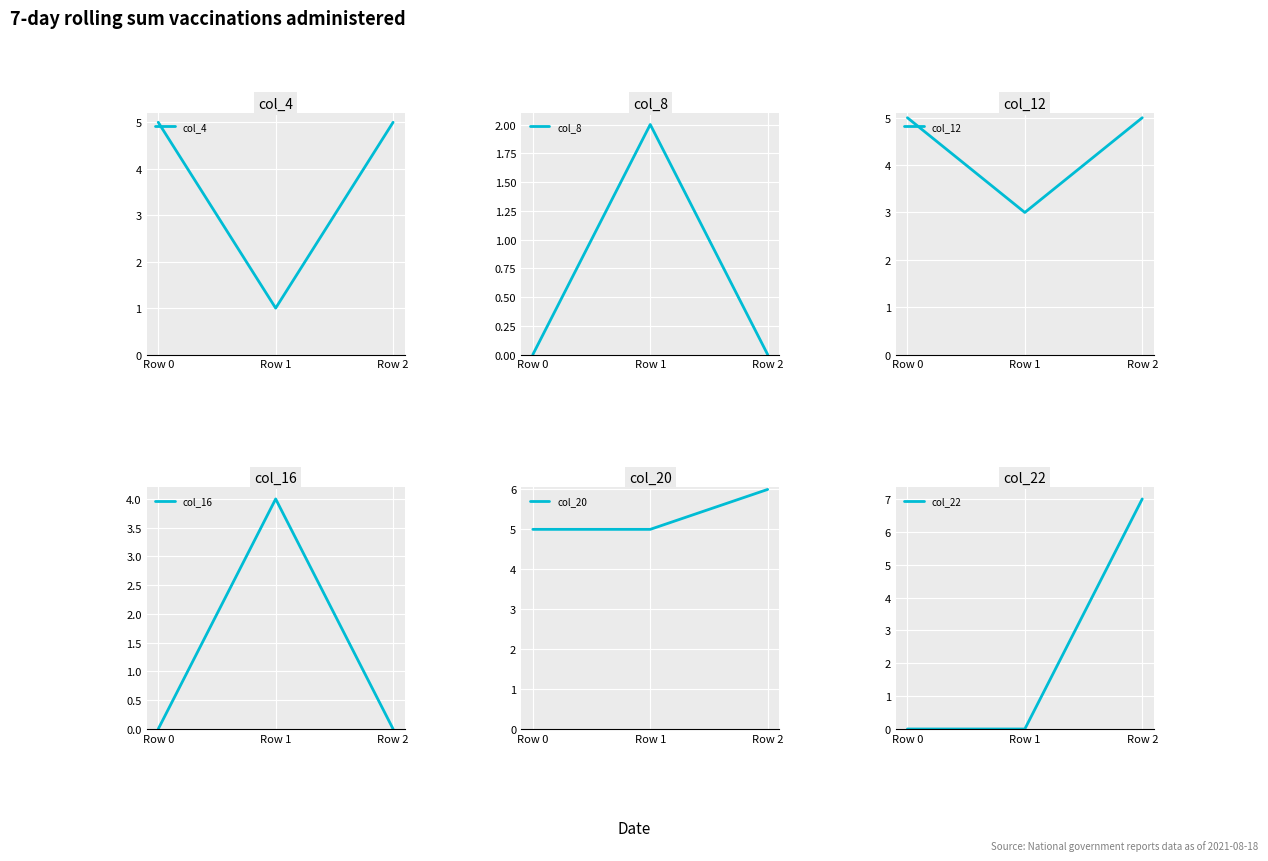

True or false: col_8 has a value of 2 at Row 1.

True